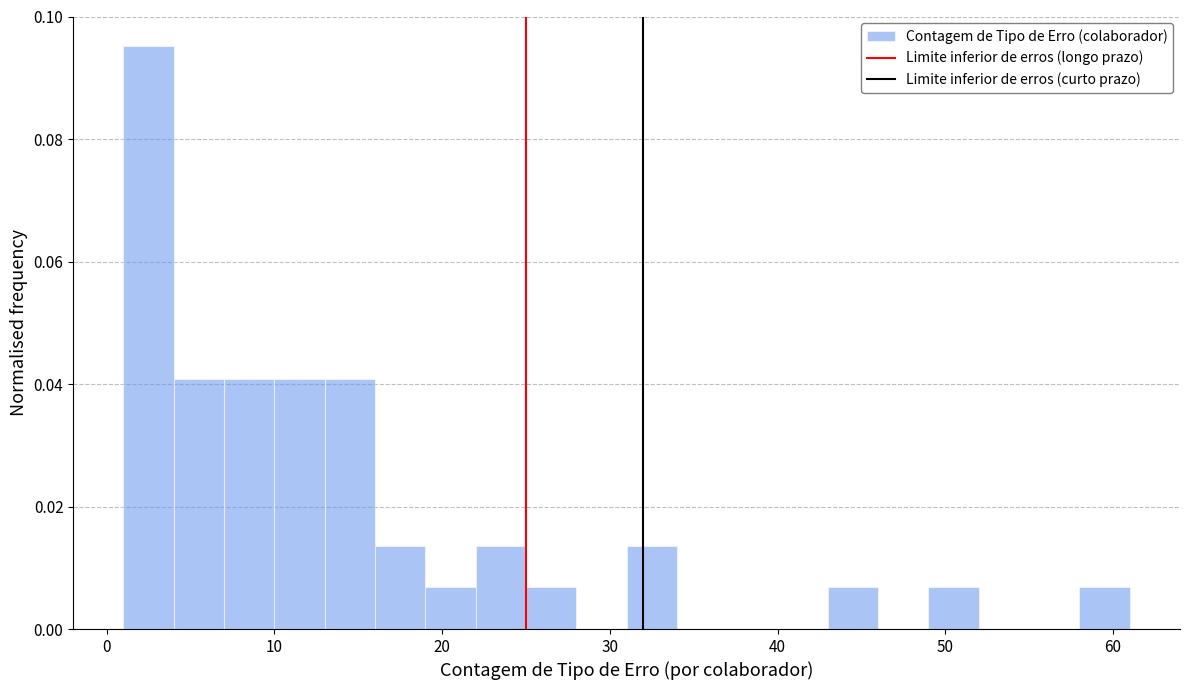

Read against the x-axis, roughly where is the centre of the tallest bar?

3